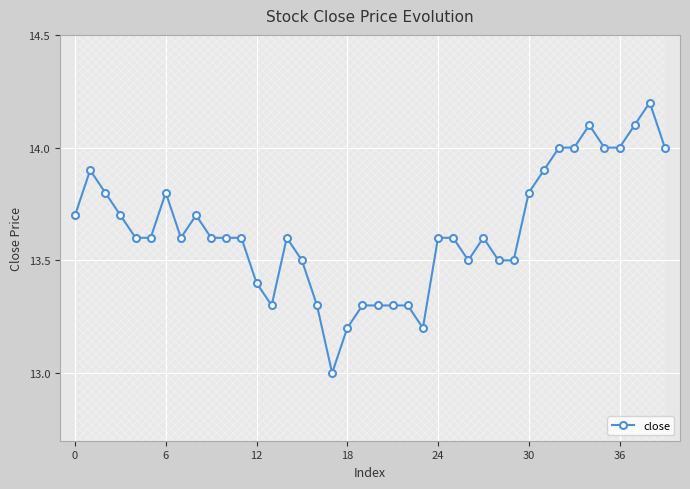

True or false: close has more than 2 points higher than both neighbors.

True